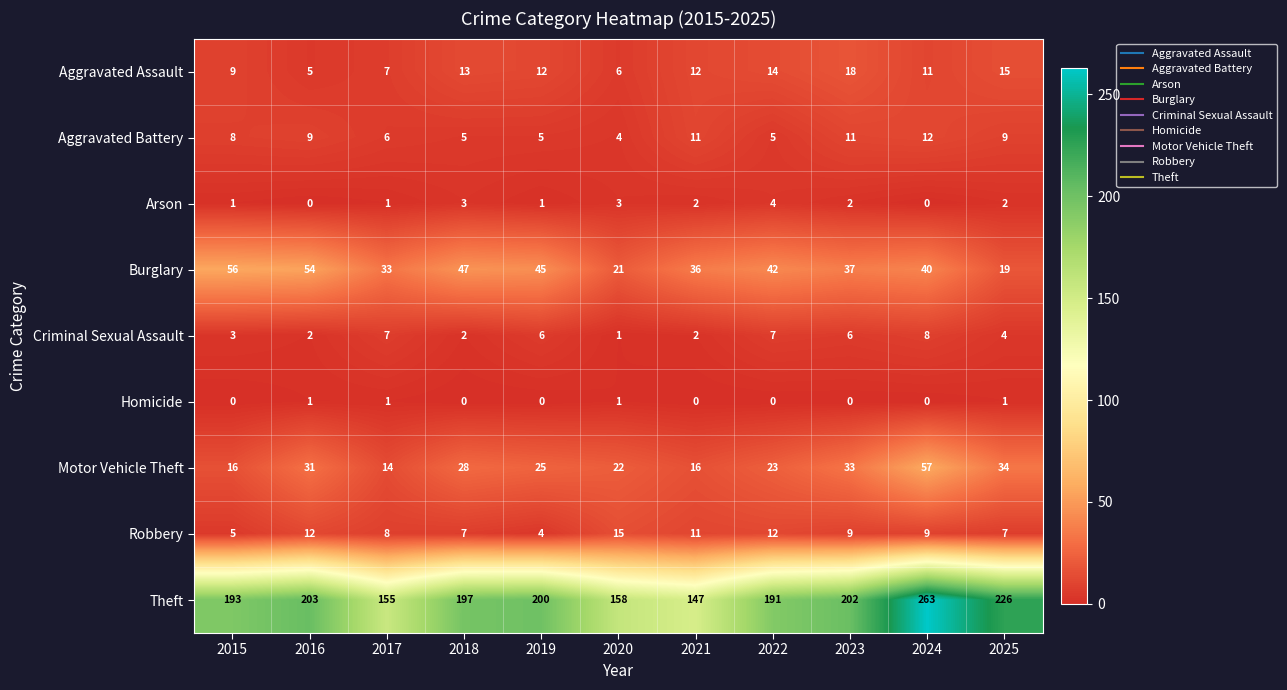

Which series has the widest spread of values?

Theft